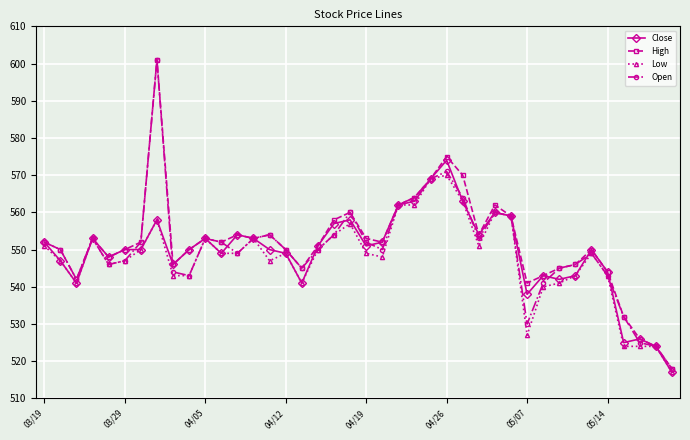

True or false: Close and Open intersect in this chart.

True